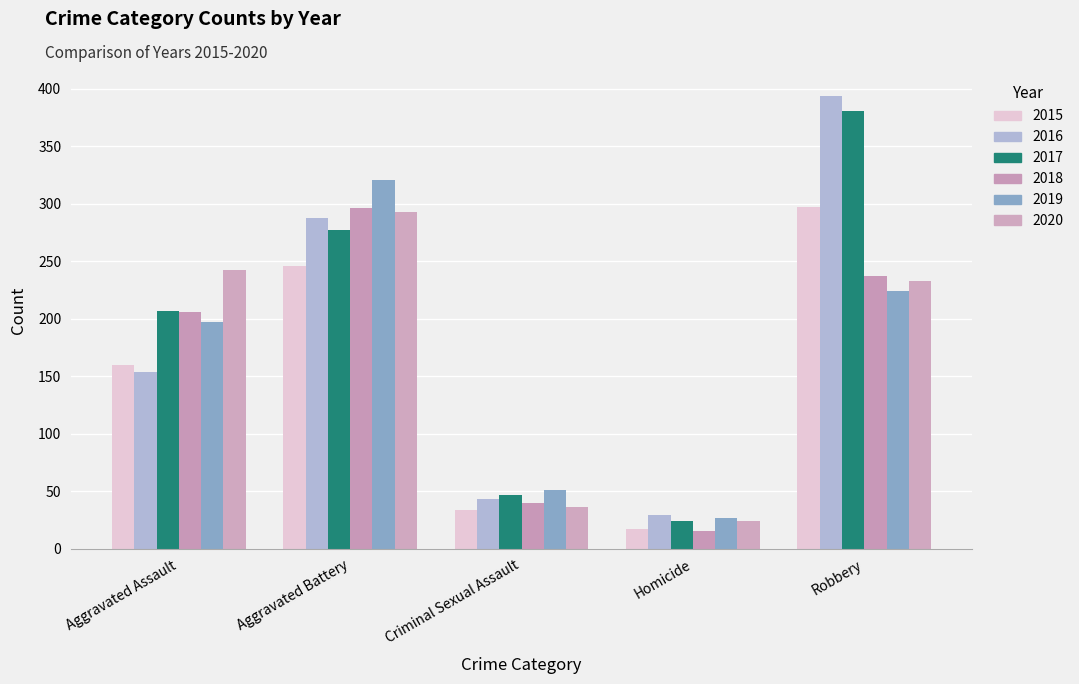

Reading right to left, list all the values displayed in this chart.

2015: Robbery=297	Homicide=17	Criminal Sexual Assault=34	Aggravated Battery=246	Aggravated Assault=160
2016: Robbery=394	Homicide=29	Criminal Sexual Assault=43	Aggravated Battery=288	Aggravated Assault=154
2017: Robbery=381	Homicide=24	Criminal Sexual Assault=47	Aggravated Battery=277	Aggravated Assault=207
2018: Robbery=237	Homicide=15	Criminal Sexual Assault=40	Aggravated Battery=296	Aggravated Assault=206
2019: Robbery=224	Homicide=27	Criminal Sexual Assault=51	Aggravated Battery=321	Aggravated Assault=197
2020: Robbery=233	Homicide=24	Criminal Sexual Assault=36	Aggravated Battery=293	Aggravated Assault=242